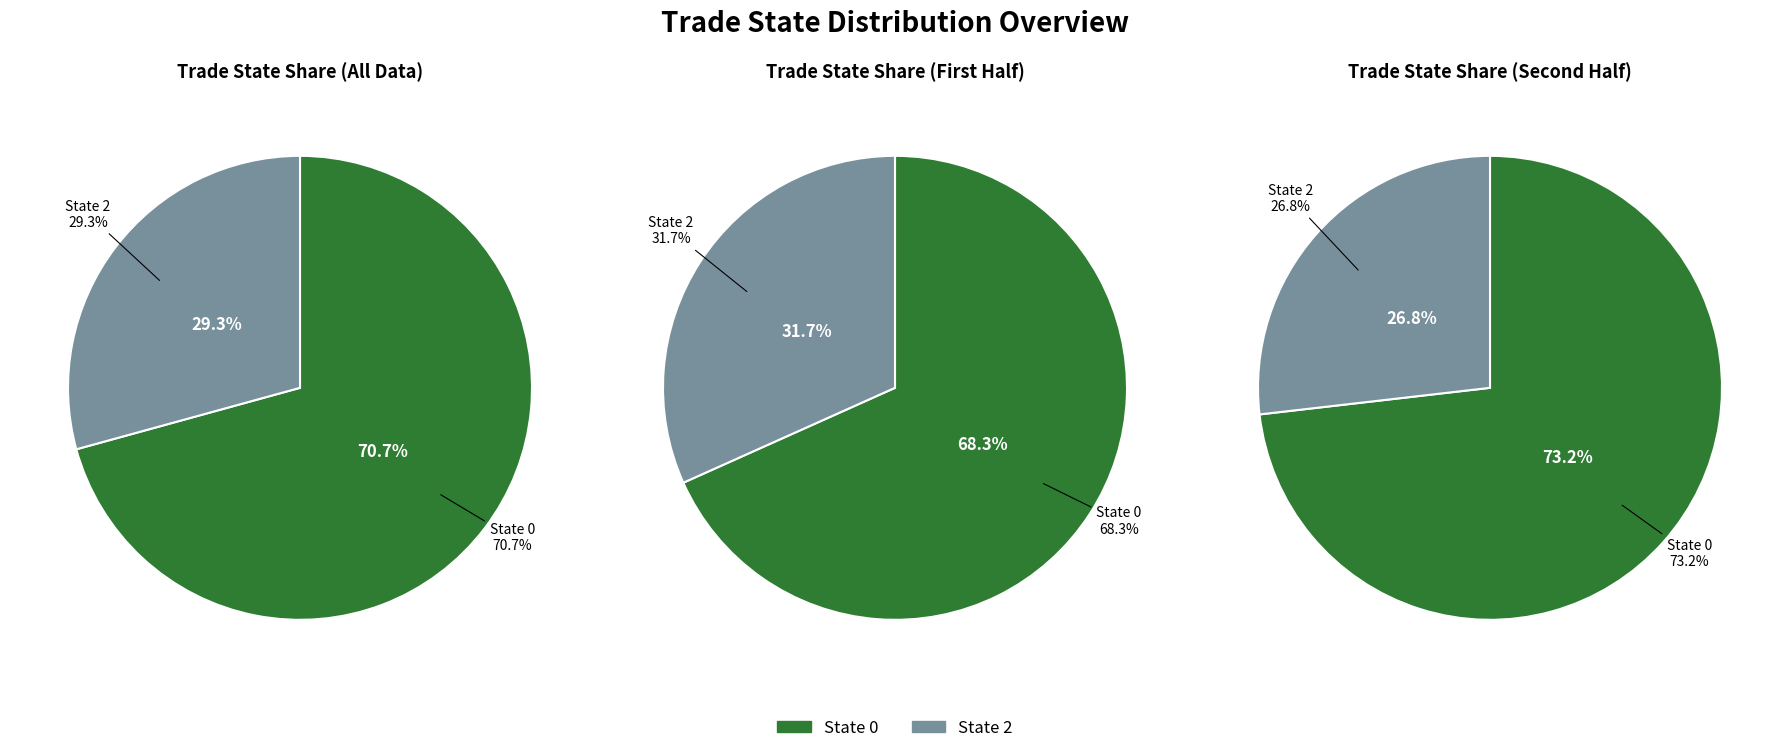

What is the total percentage of 2 and 0?

100.0%